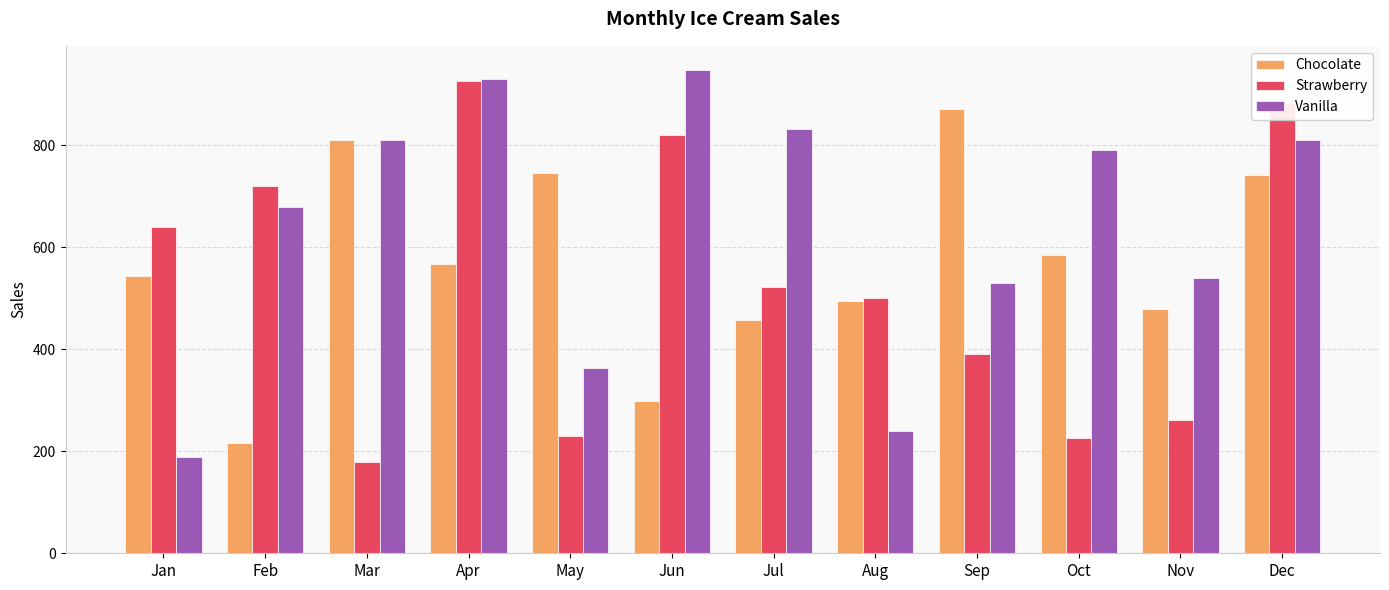

What is the difference between the highest and lowest values at Feb?

502